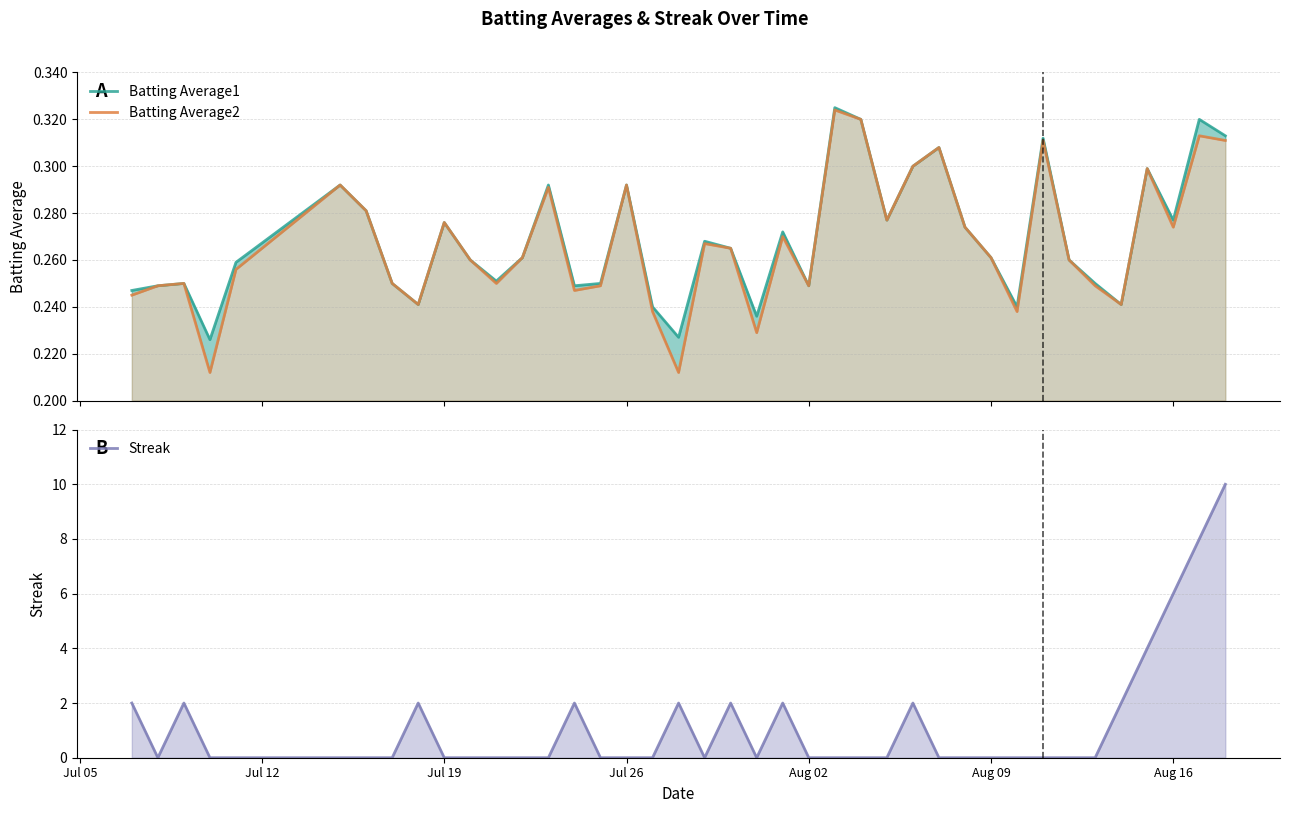

What is the sum of all Streak values?

46.0